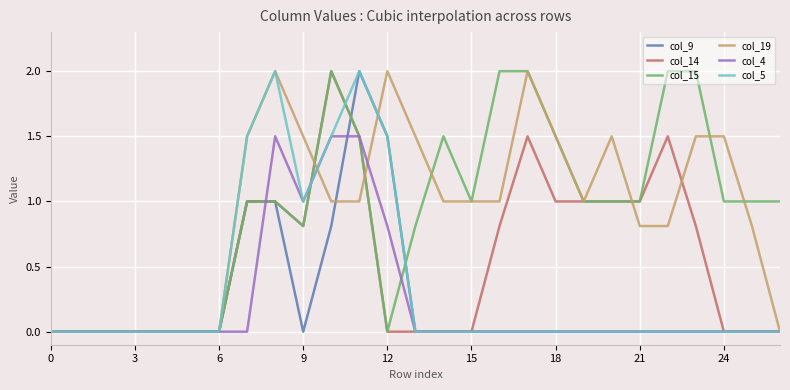

What is the greatest value displayed?

2.0